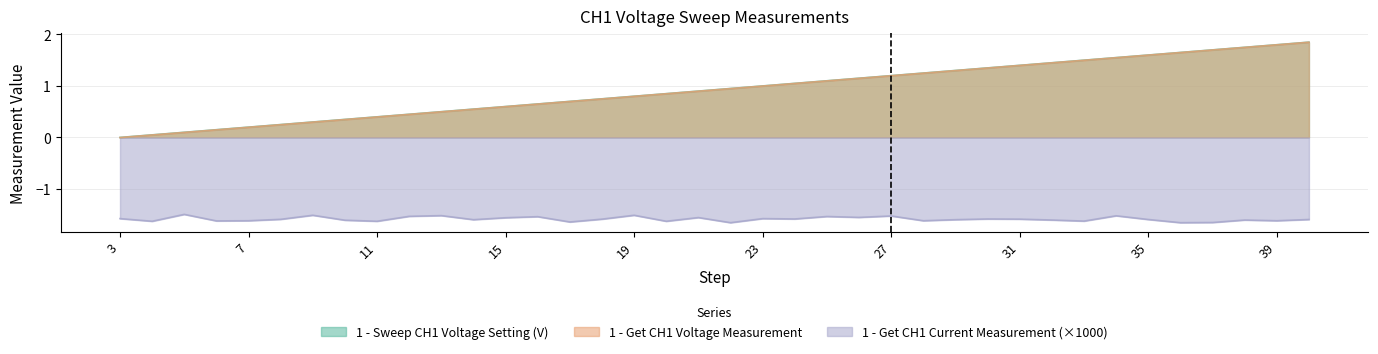

What is the sum of all 1 - Get CH1 Voltage Measurement values?

35.1